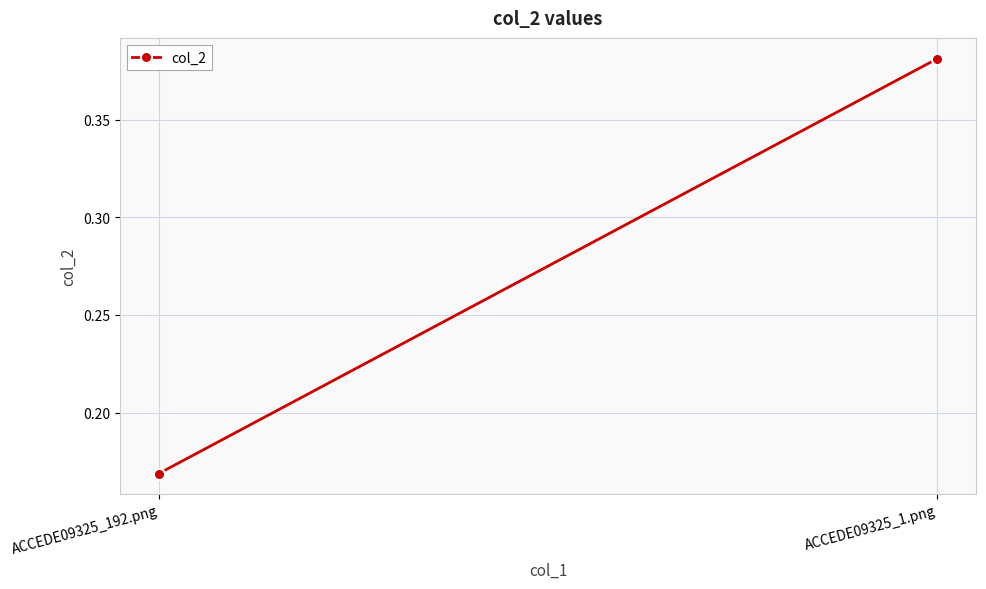

Rank the categories by value from lowest to highest.

ACCEDE09325_192.png, ACCEDE09325_1.png